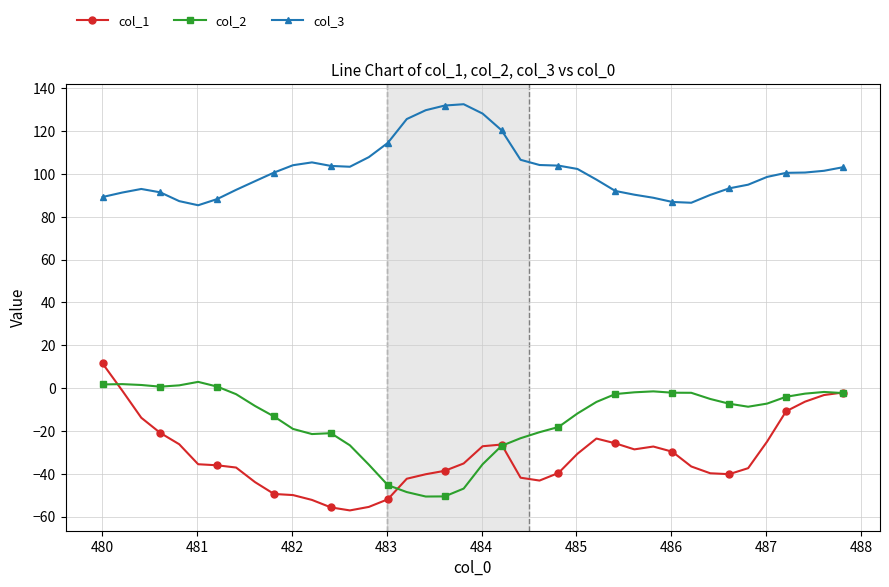

At how many categories does at least one series exceed 30?

40